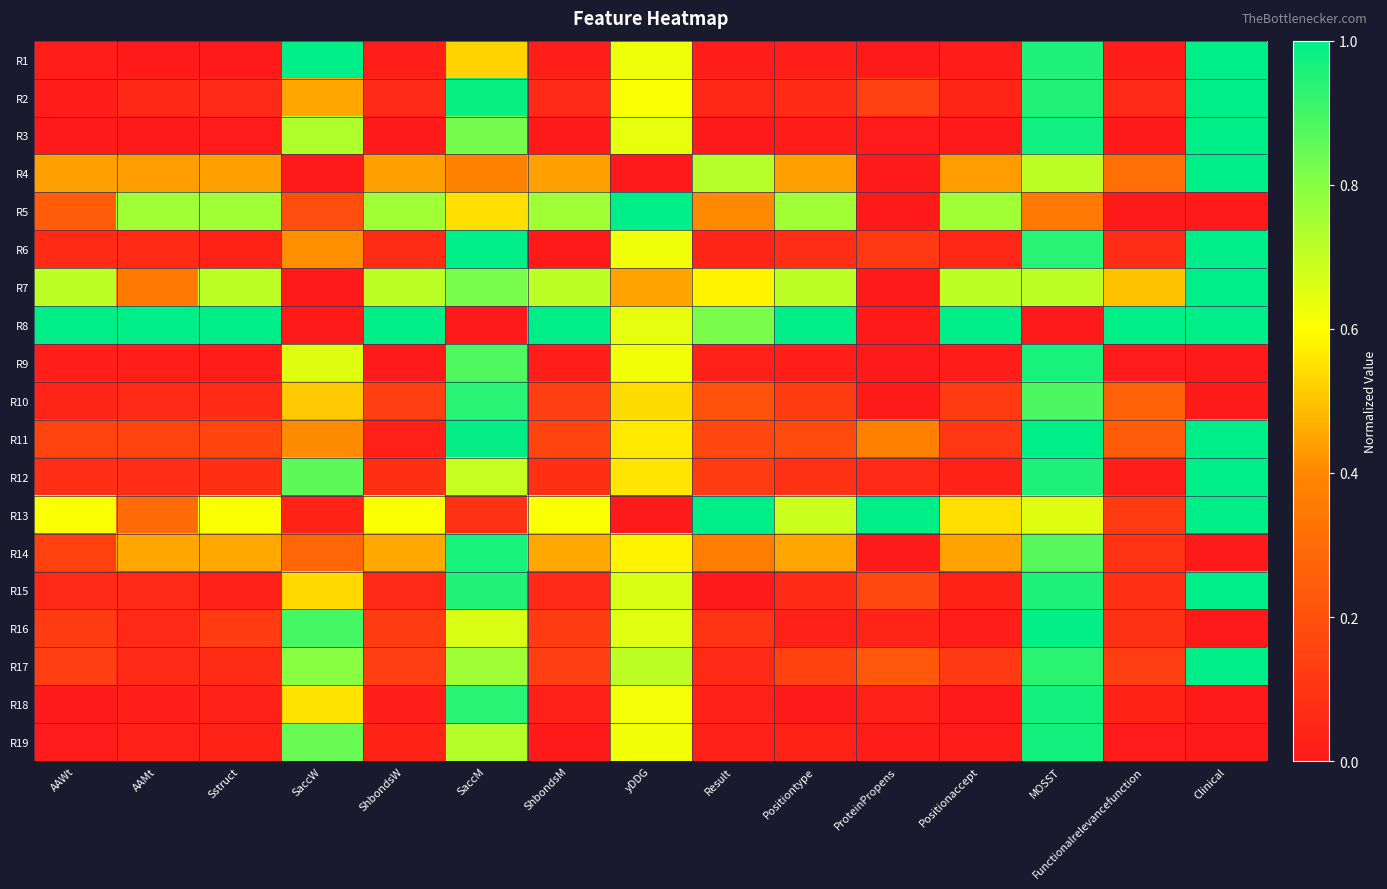

Which series has the largest total across all categories?

R8